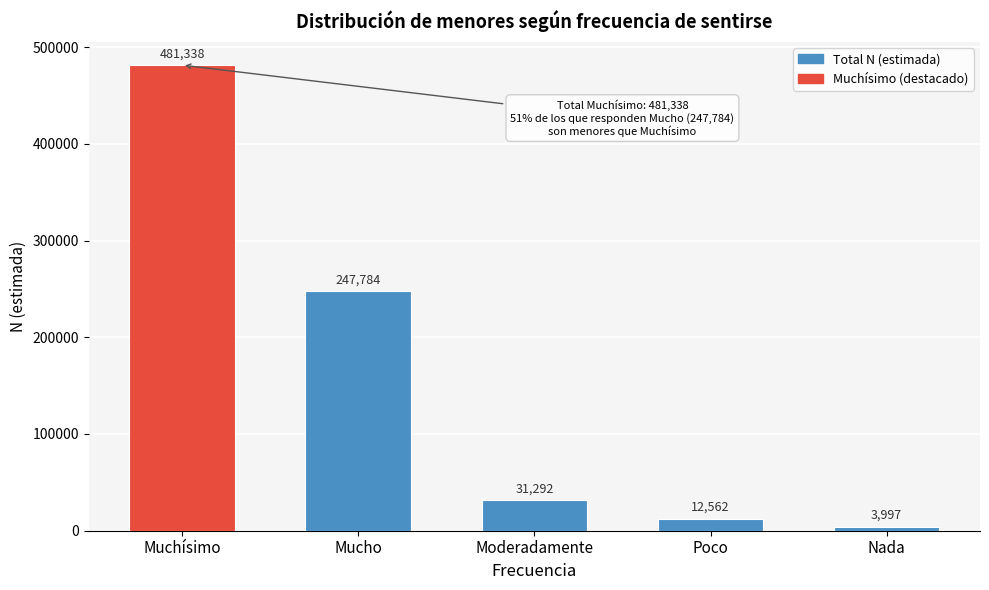

Reading left to right, what are all the values shown in this chart?

481338	247784	31292	12562	3997